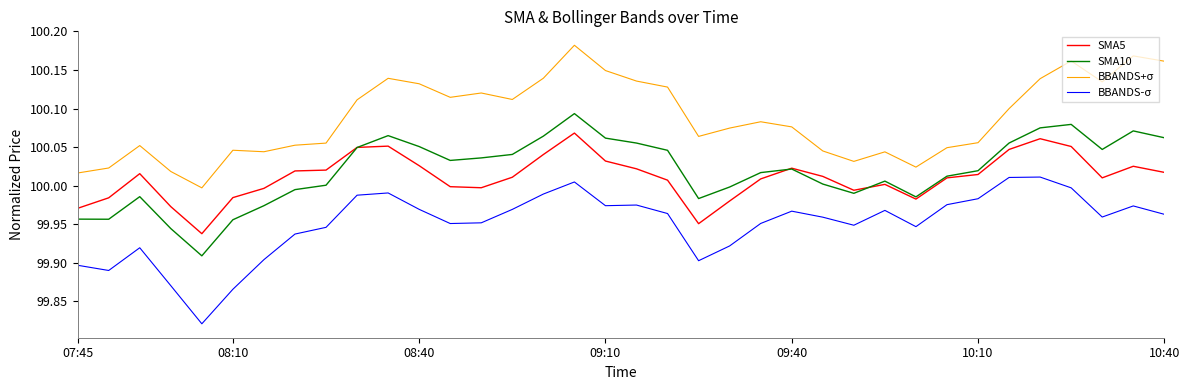

How many distinct data groups are displayed?

4